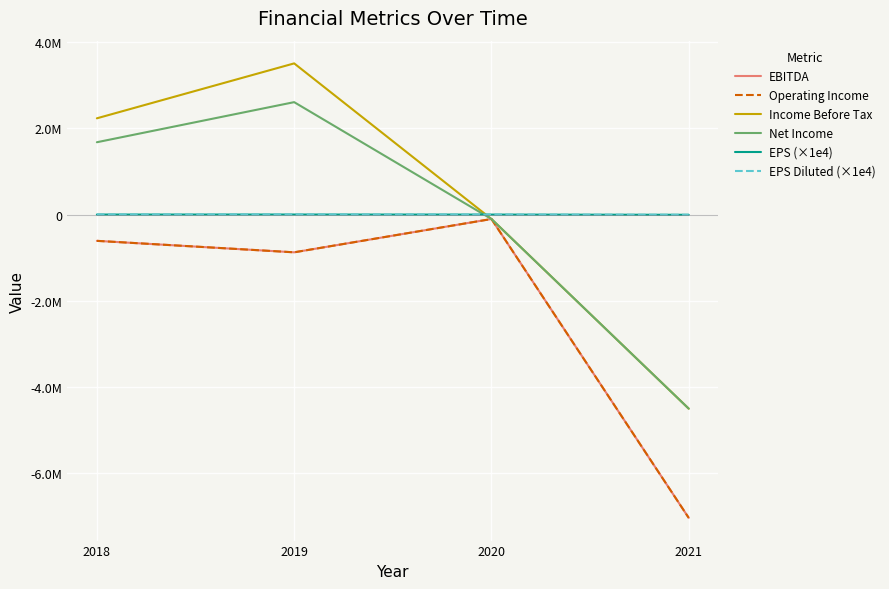

After their last crossing, which series has the higher values: EPS Diluted (×1e4) or Income Before Tax?

EPS Diluted (×1e4)